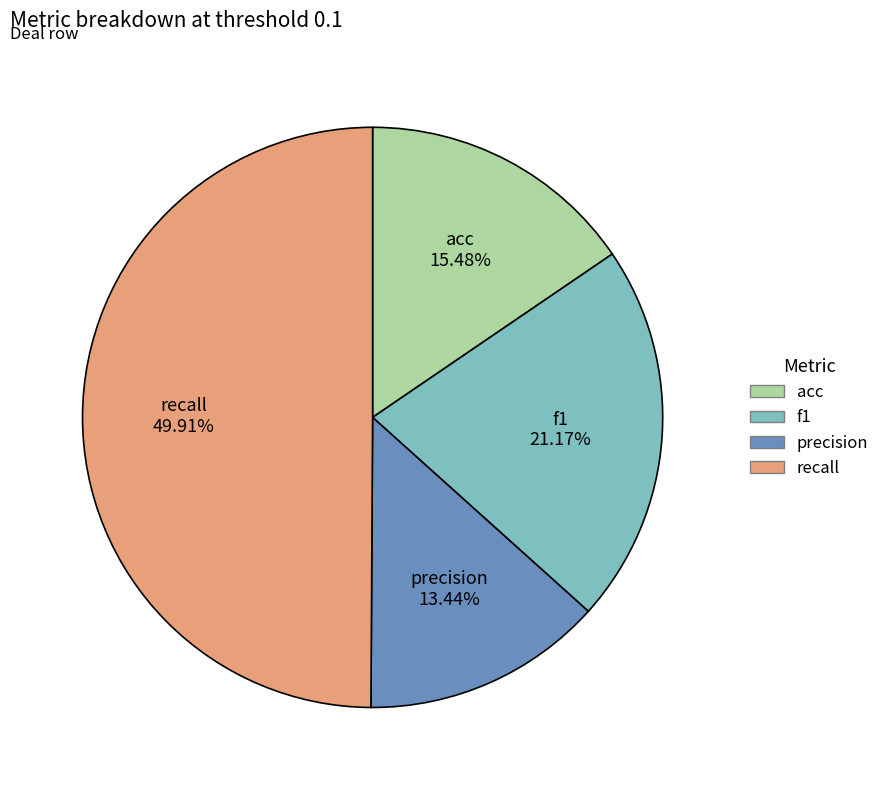

To the nearest percent, what is the difference between the largest and smallest slice percentages?

36%